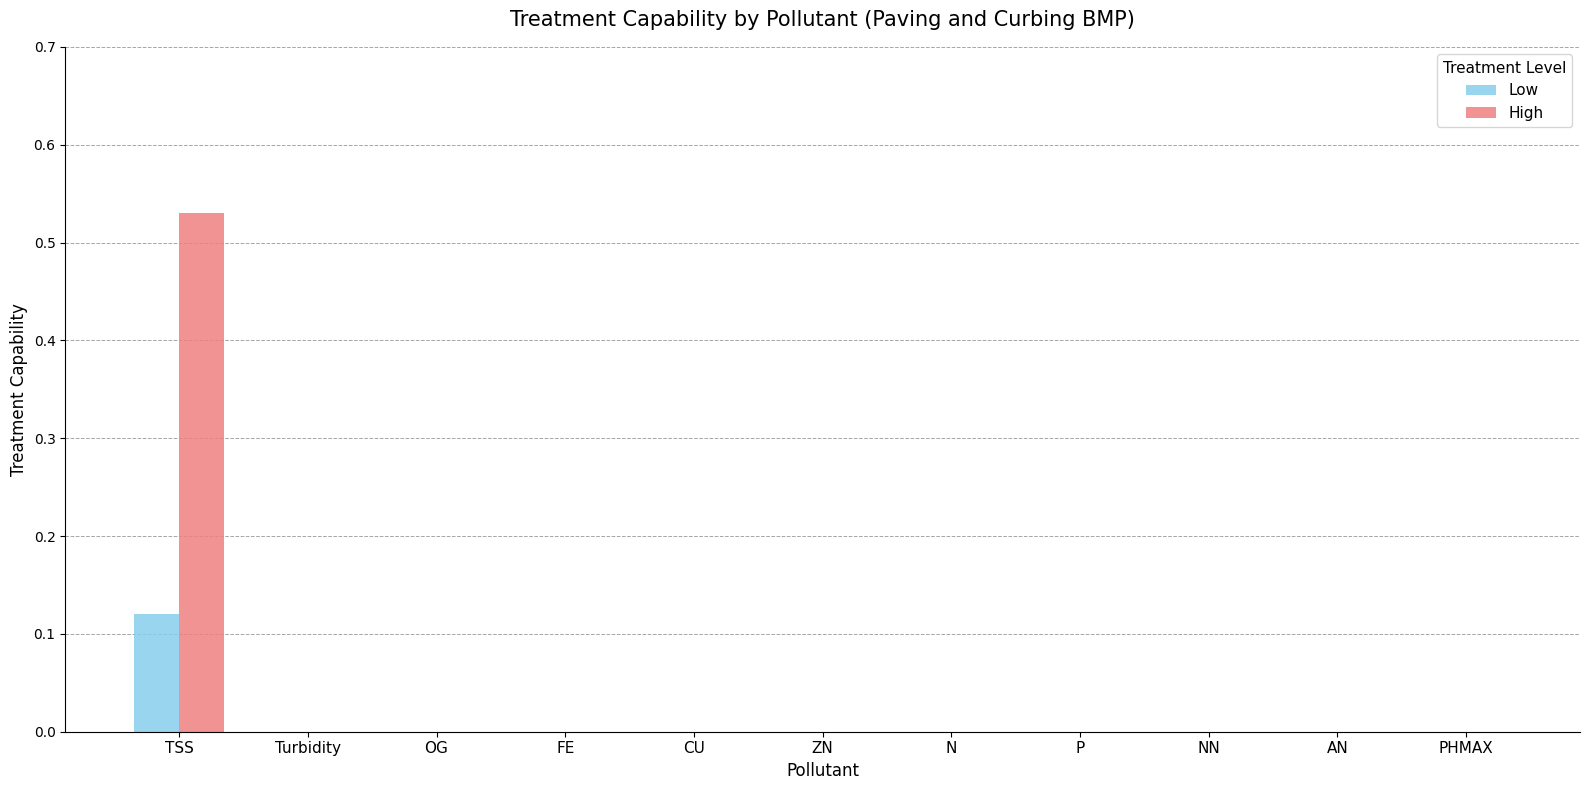

Which series has the largest total across all categories?

High